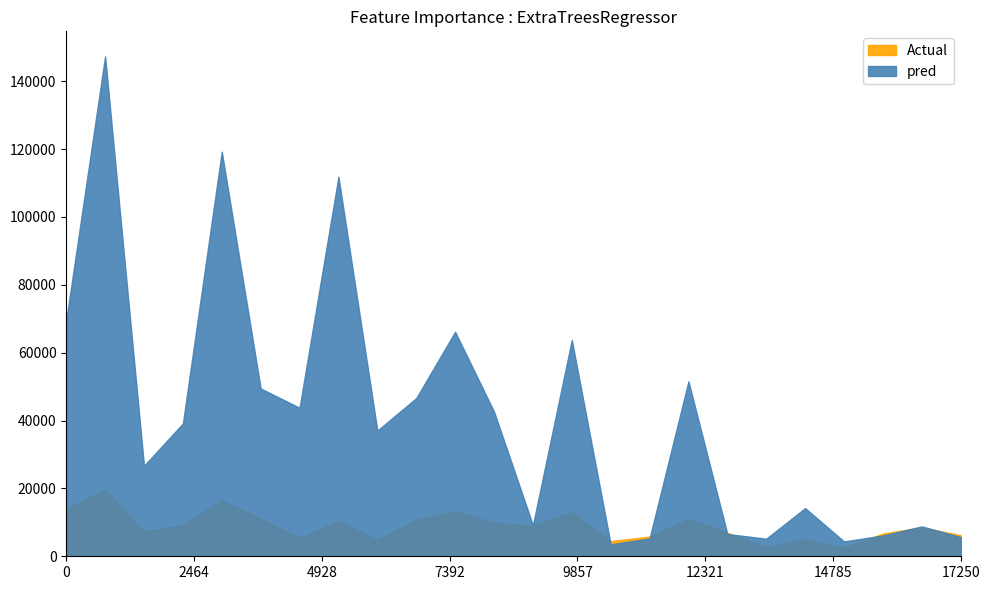

True or false: hlcw and v_trituracion intersect in this chart.

False